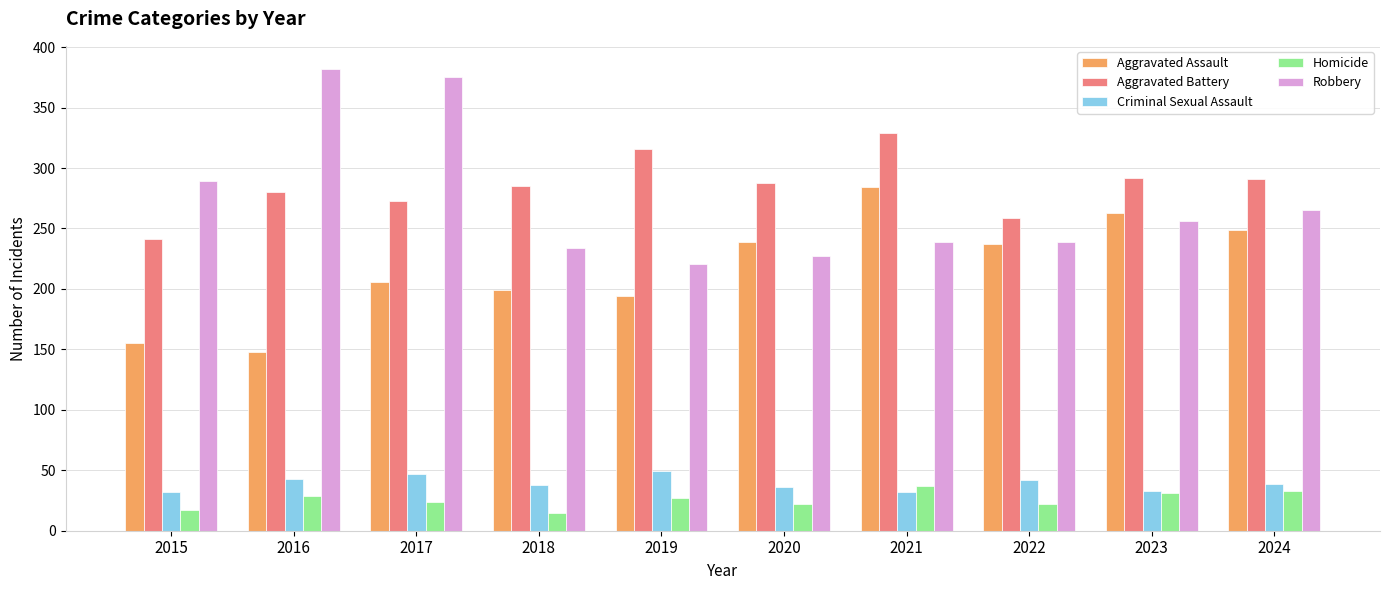

What is the lowest value of the Criminal Sexual Assault series?

32